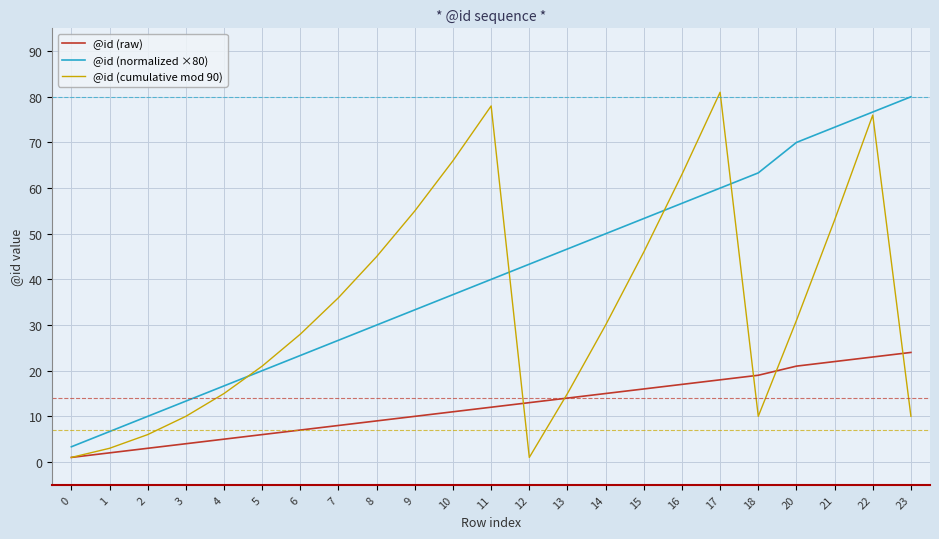

After their last crossing, which series has the higher values: @id (normalized ×80) or @id (cumulative mod 90)?

@id (normalized ×80)